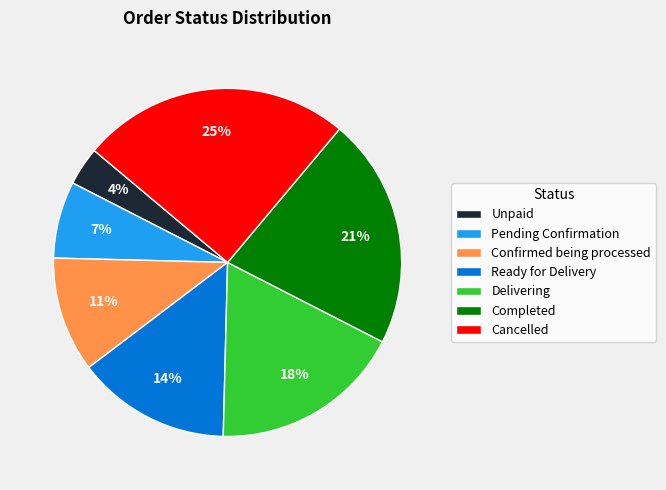

Combined, do Pending Confirmation and Cancelled account for over 50%?

No